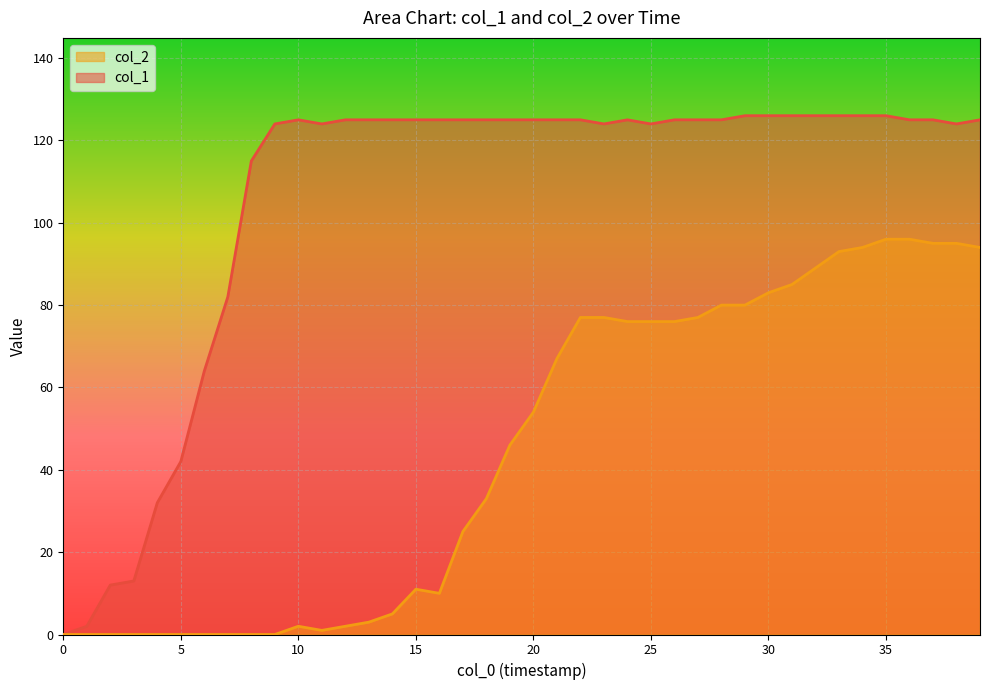

Is it true that col_2 equals 50 at 0?

False